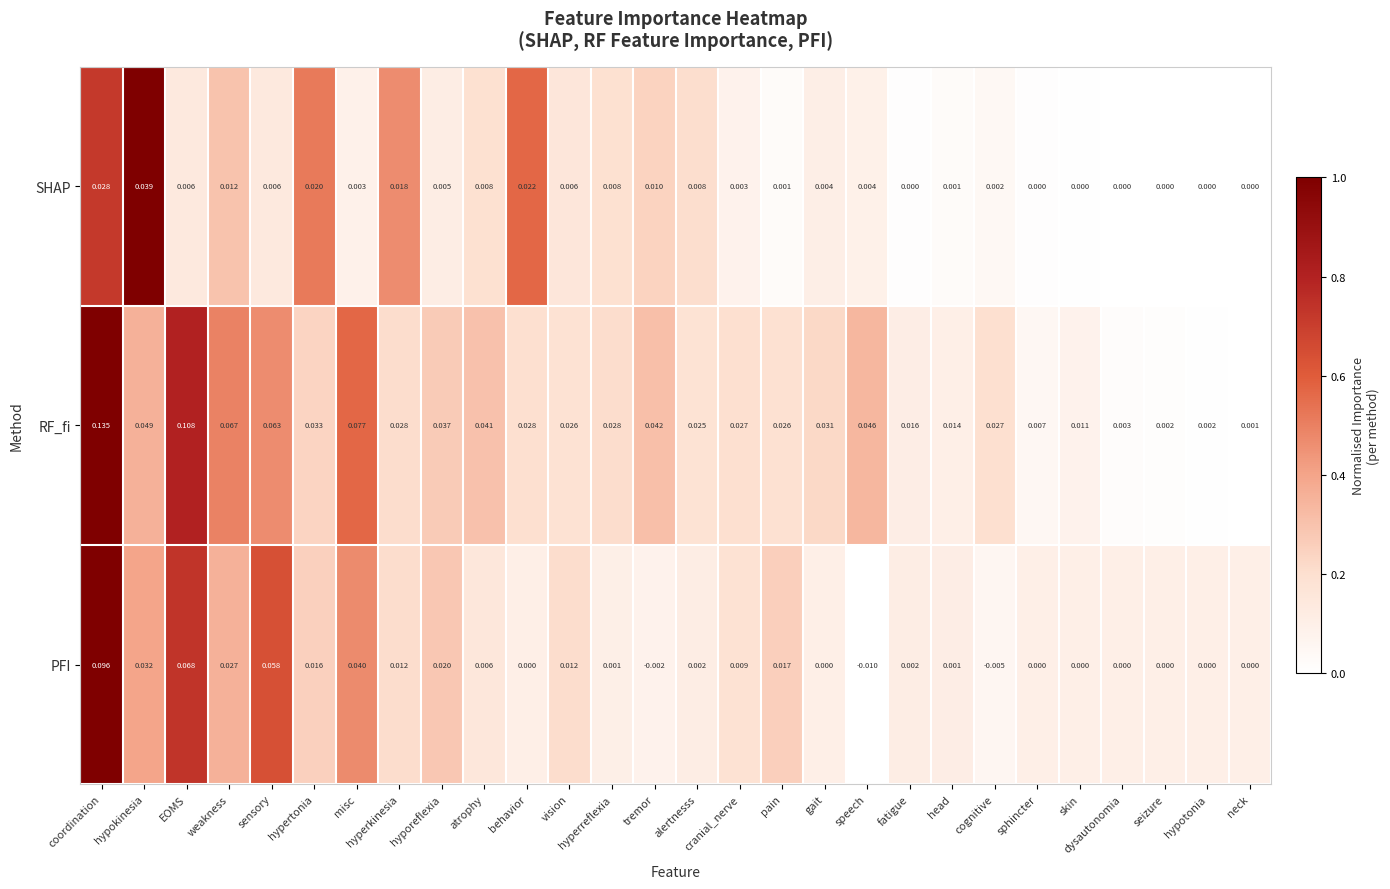

Which series changed the most between coordination and skin?

RF_fi